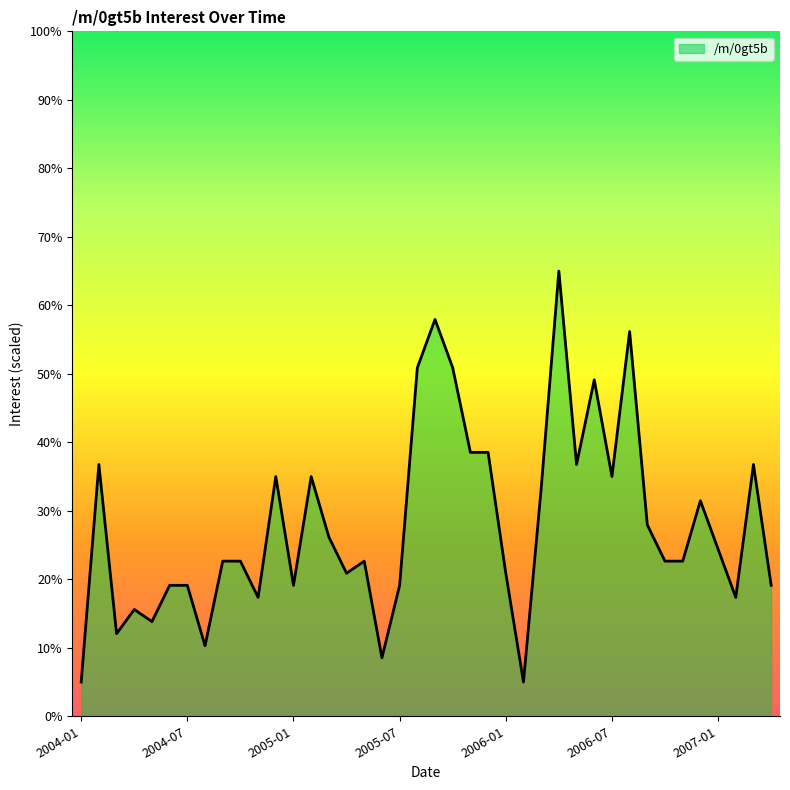

What is the smallest value displayed?

5.0